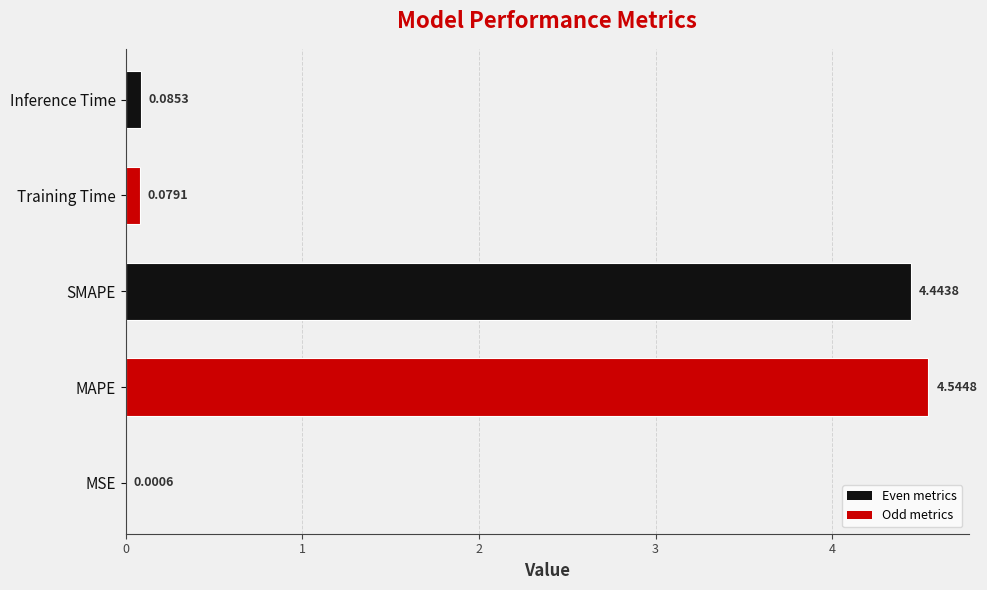

What is the sum of all values?

9.2